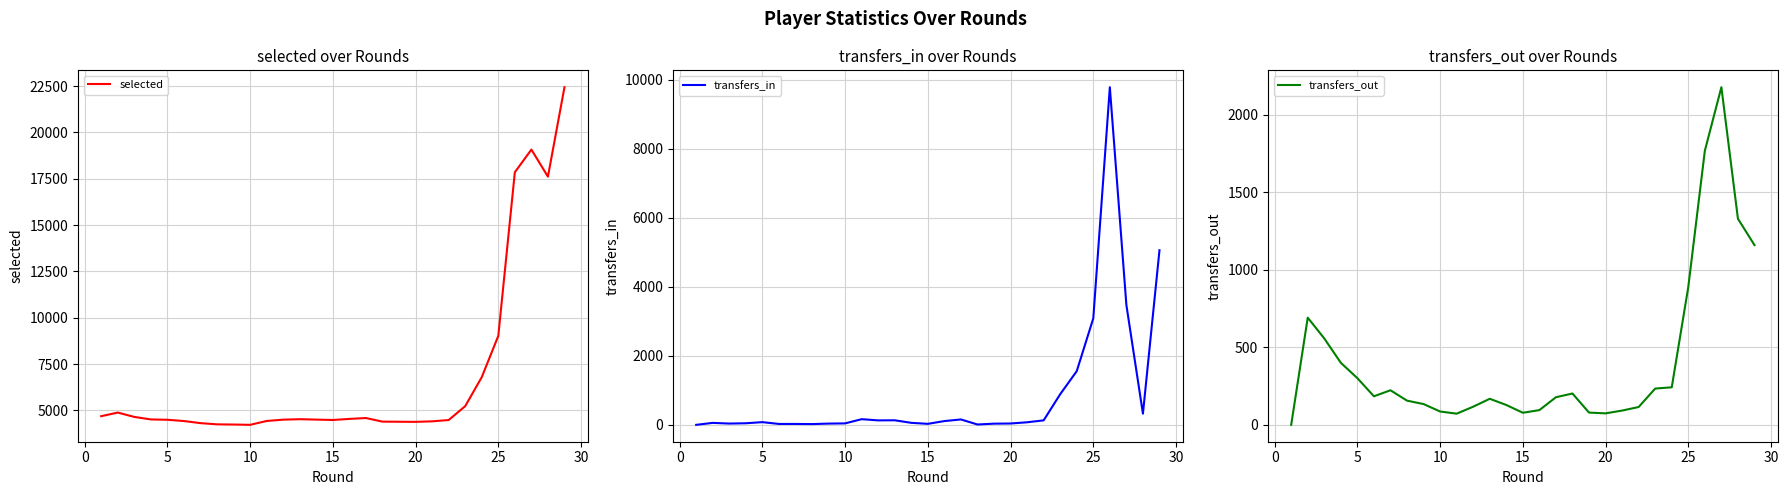

List the series in order of their peak value, highest first.

selected, transfers_in, transfers_out